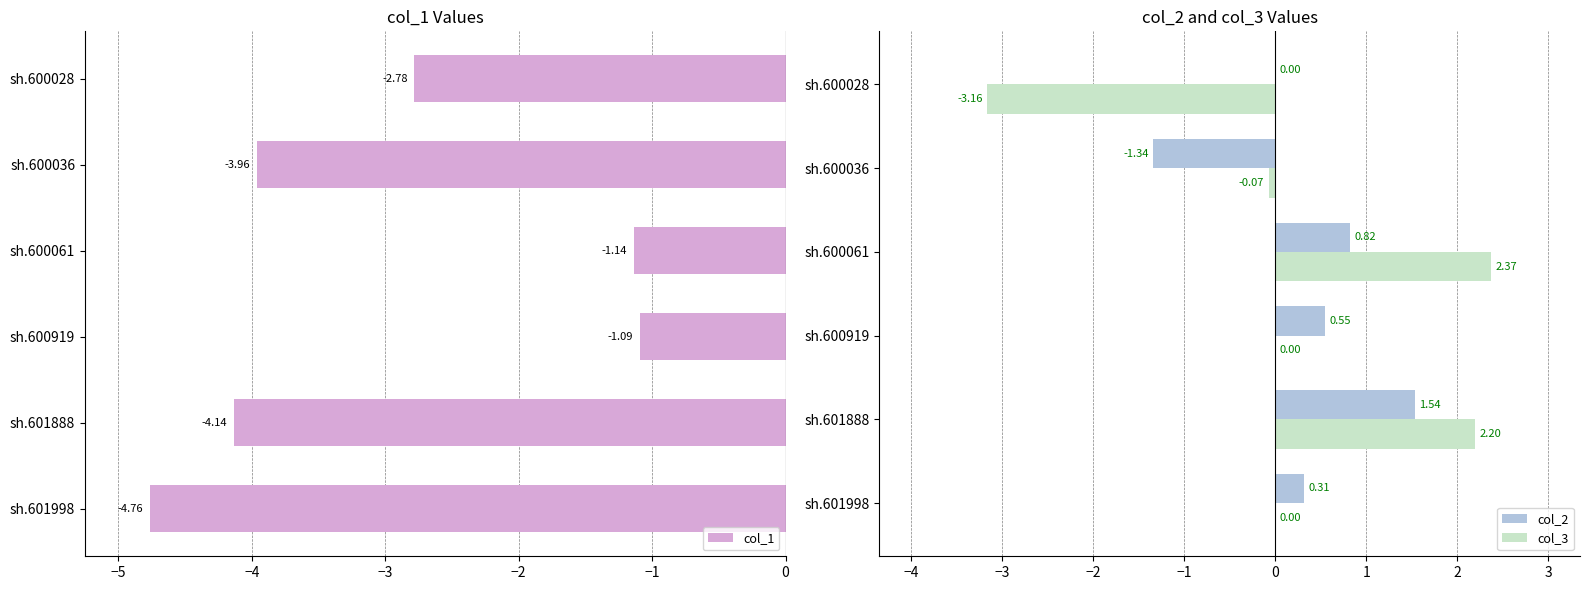

What is the value of the col_2 bar at the 1st from the left?

0.3